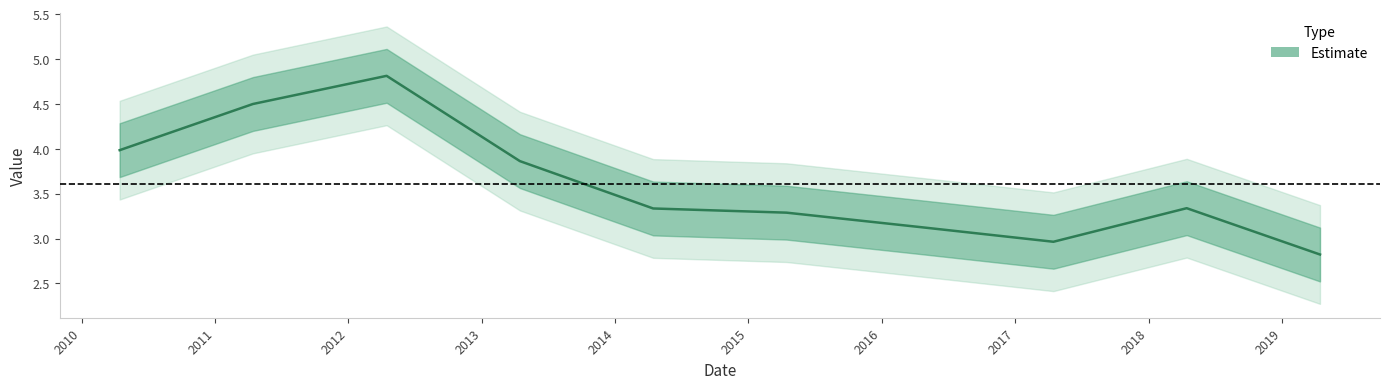

How many lines are shown in the chart?

1